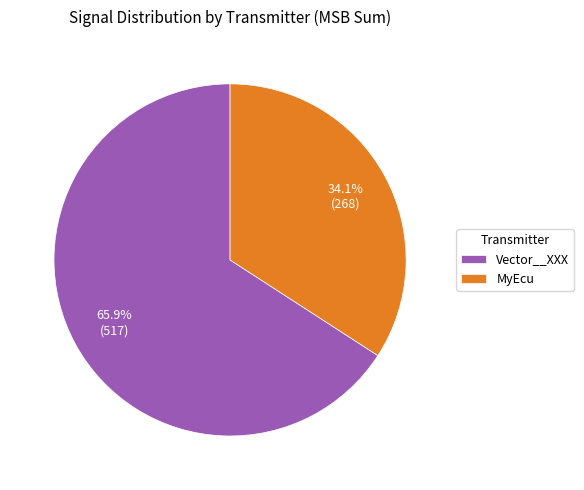

Rank the categories by value from lowest to highest.

MyEcu, Vector__XXX